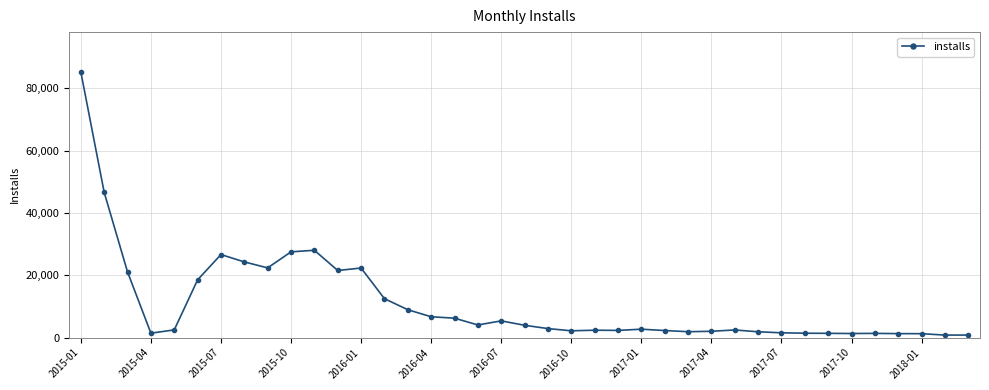

What is the greatest value displayed?

85204